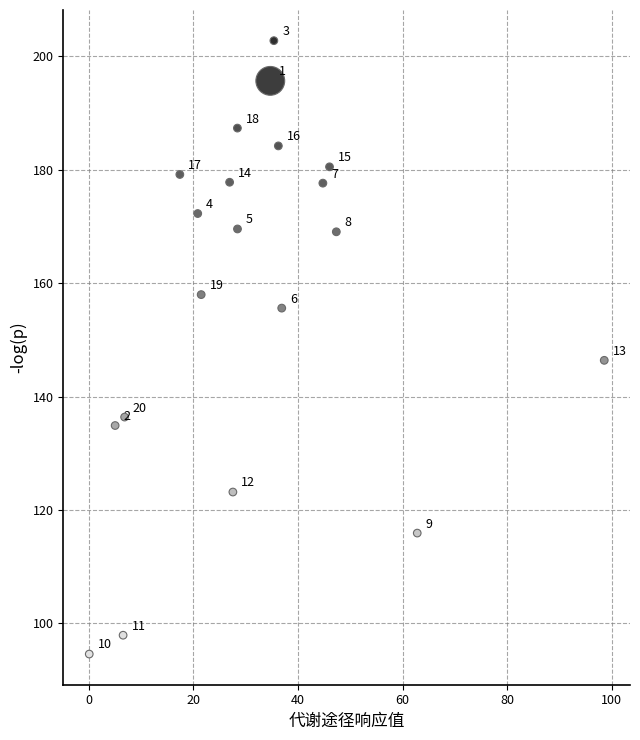

What is the range of Y values (max minus min)?

108.2